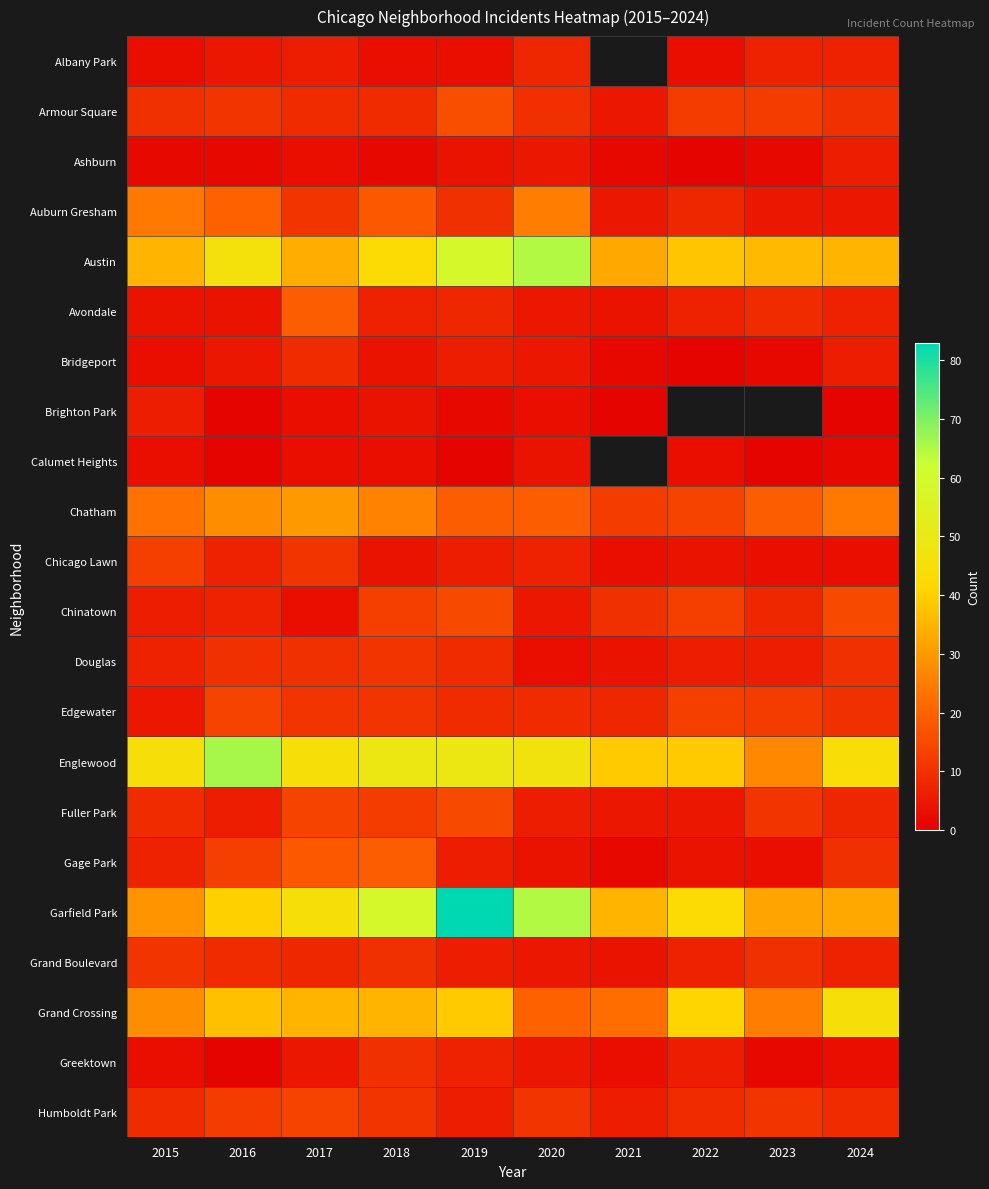

Rank the categories by Englewood value from lowest to highest.

2023, 2021, 2022, 2024, 2015, 2017, 2020, 2018, 2019, 2016